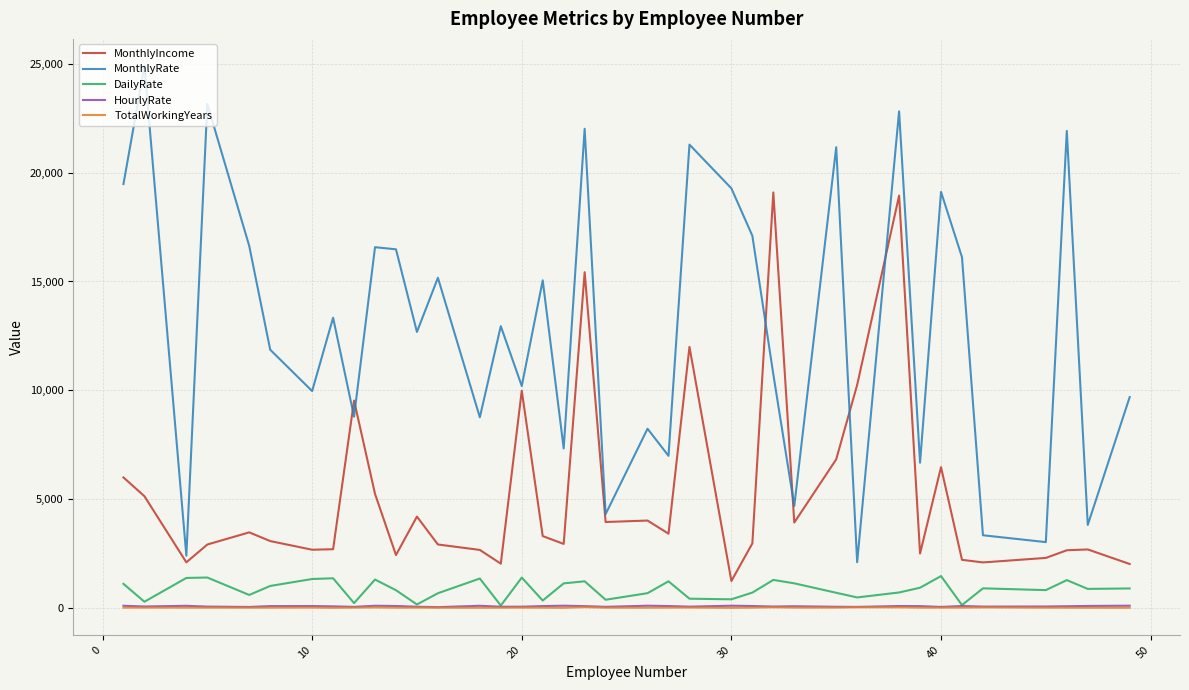

What are all the series names shown in the legend?

MonthlyIncome, MonthlyRate, DailyRate, HourlyRate, TotalWorkingYears